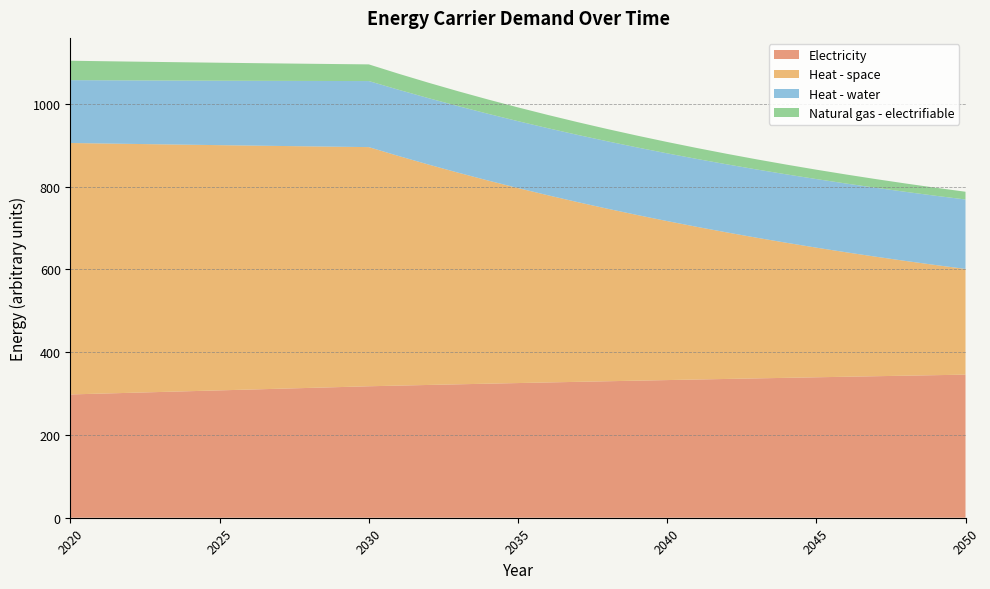

Reading left to right, extract all data points from this chart.

Electricity: 2020=298.0	2021=300.0	2022=301.9	2023=303.9	2024=305.9	2025=307.8	2026=309.8	2027=311.8	2028=313.8	2029=315.8	2030=317.7	2031=319.4	2032=320.9	2033=322.5	2034=324.0	2035=325.5	2036=327.0	2037=328.4	2038=329.9	2039=331.3	2040=332.7	2041=334.1	2042=335.5	2043=336.8	2044=338.1	2045=339.4	2046=340.8	2047=342.0	2048=343.3	2049=344.6	2050=345.8
Heat - space: 2020=607.7	2021=604.6	2022=601.6	2023=598.6	2024=595.6	2025=592.6	2026=589.7	2027=586.7	2028=583.8	2029=580.9	2030=578.0	2031=554.9	2032=532.7	2033=511.4	2034=490.9	2035=471.3	2036=452.4	2037=434.3	2038=416.9	2039=400.3	2040=384.3	2041=368.9	2042=354.1	2043=340.0	2044=326.4	2045=313.3	2046=300.8	2047=288.7	2048=277.2	2049=266.1	2050=255.5
Heat - water: 2020=151.9	2021=152.7	2022=153.4	2023=154.2	2024=155.0	2025=155.8	2026=156.5	2027=157.3	2028=158.1	2029=158.9	2030=159.7	2031=160.1	2032=160.5	2033=160.9	2034=161.3	2035=161.7	2036=162.1	2037=162.5	2038=162.9	2039=163.3	2040=163.7	2041=164.1	2042=164.5	2043=165.0	2044=165.4	2045=165.8	2046=166.2	2047=166.6	2048=167.0	2049=167.4	2050=167.9
Natural gas - electrifiable: 2020=46.9	2021=46.2	2022=45.5	2023=44.8	2024=44.1	2025=43.5	2026=42.8	2027=42.2	2028=41.5	2029=40.9	2030=40.3	2031=38.8	2032=37.3	2033=35.9	2034=34.6	2035=33.3	2036=32.0	2037=30.8	2038=29.6	2039=28.5	2040=27.5	2041=26.4	2042=25.4	2043=24.5	2044=23.6	2045=22.7	2046=21.8	2047=21.0	2048=20.2	2049=19.4	2050=18.7